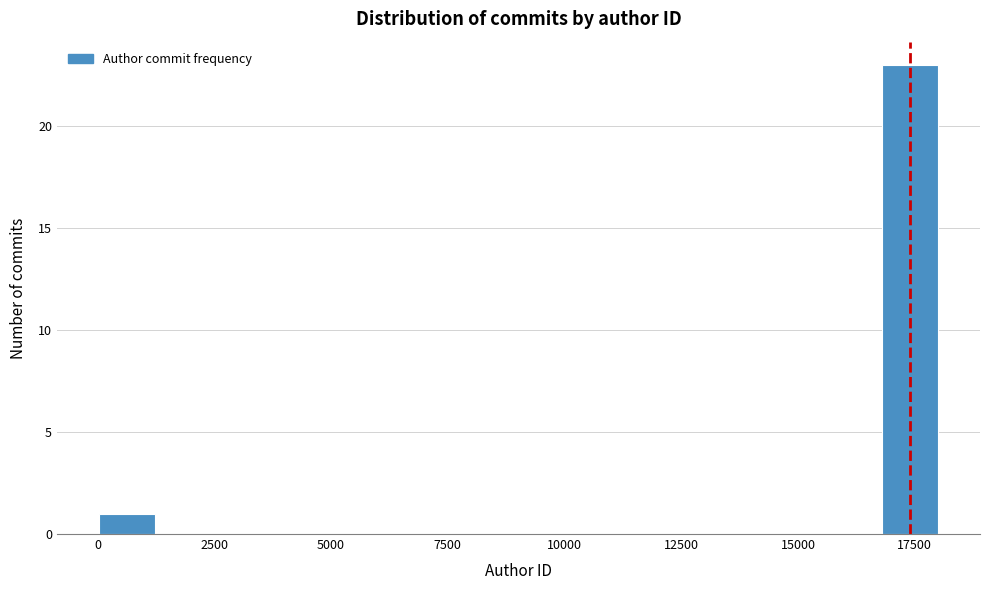

Read against the x-axis, roughly where is the centre of the tallest bar?

17500